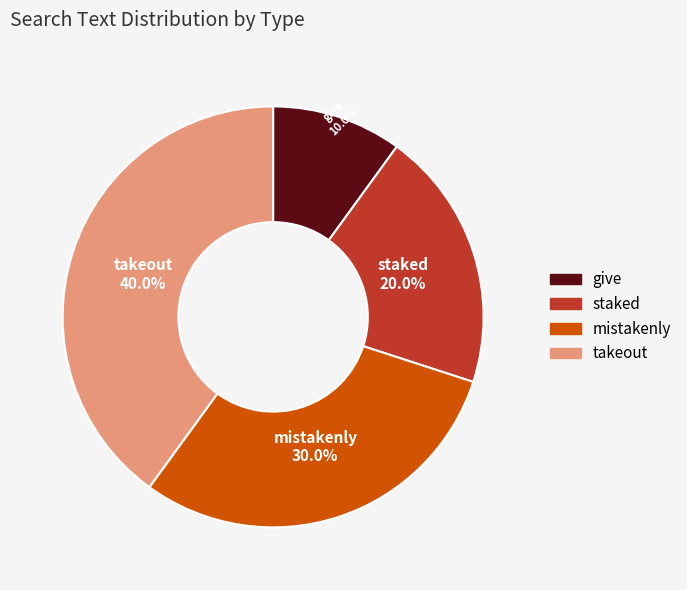

To the nearest percent, what percentage of the pie is takeout?

40%